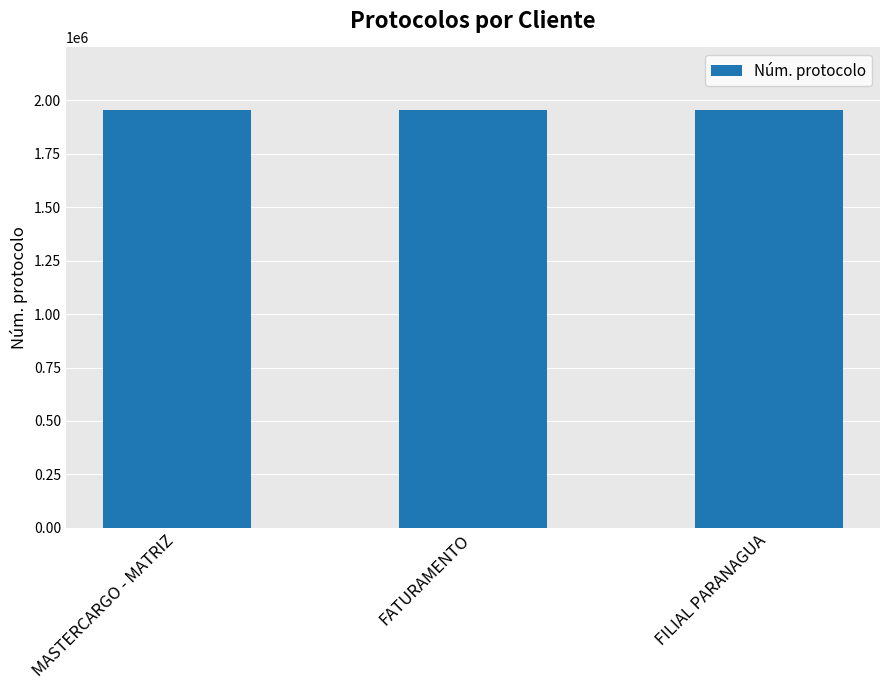

How many bars are there in total?

3